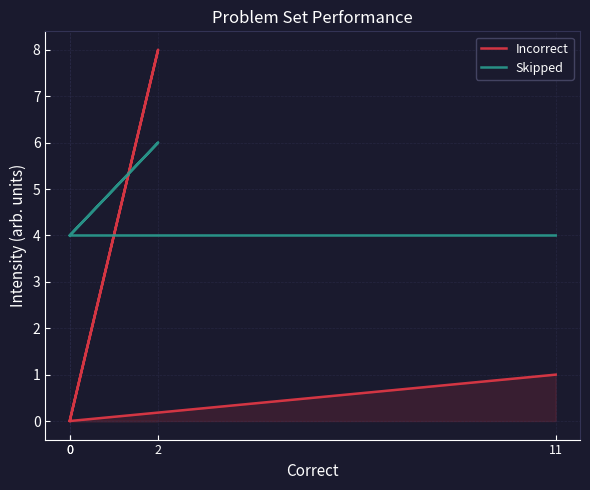

Between 2 and 11, which is larger?

2